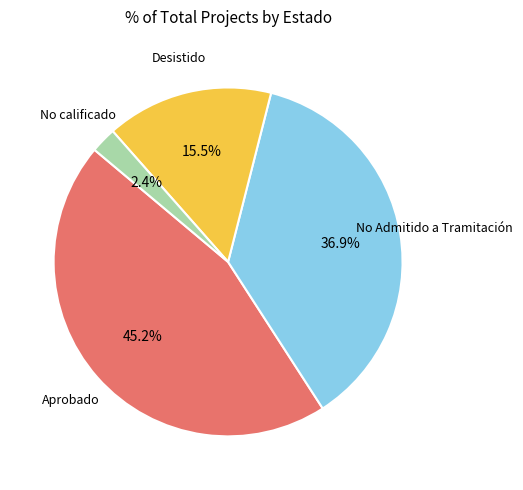

Does any single category account for the majority?

No